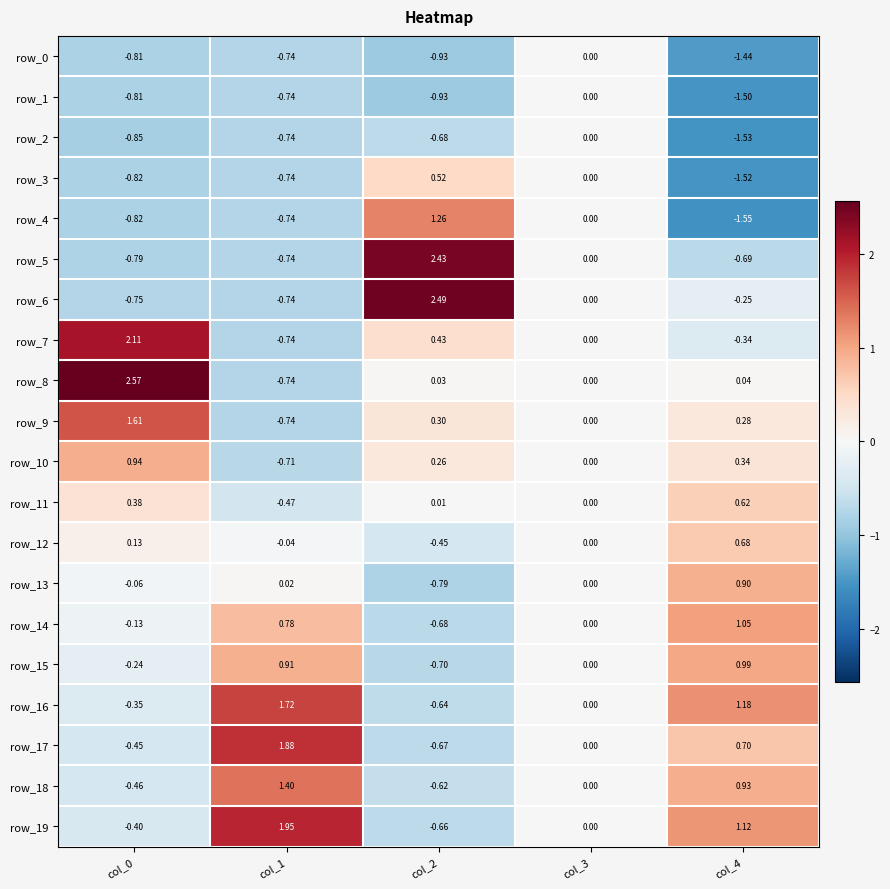

Is the value of row_19 at col_0 greater than the value of row_1 at col_4?

Yes